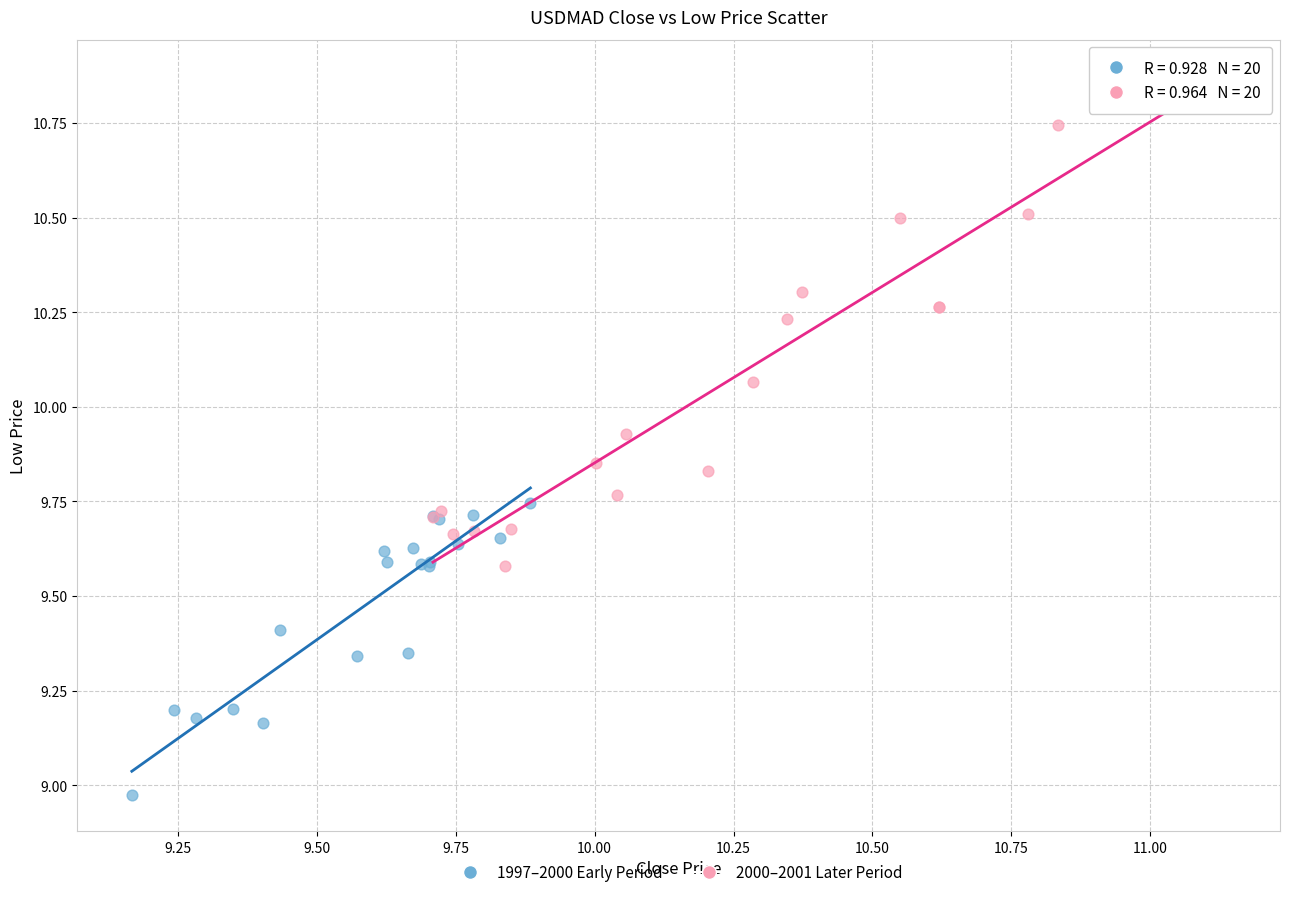

Which series reaches the minimum Y coordinate?

1997–2000 Early Period